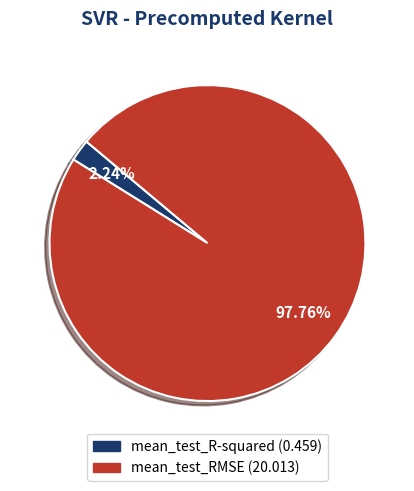

The mean_test_R-squared slice represents 2% of the pie. True or false?

True